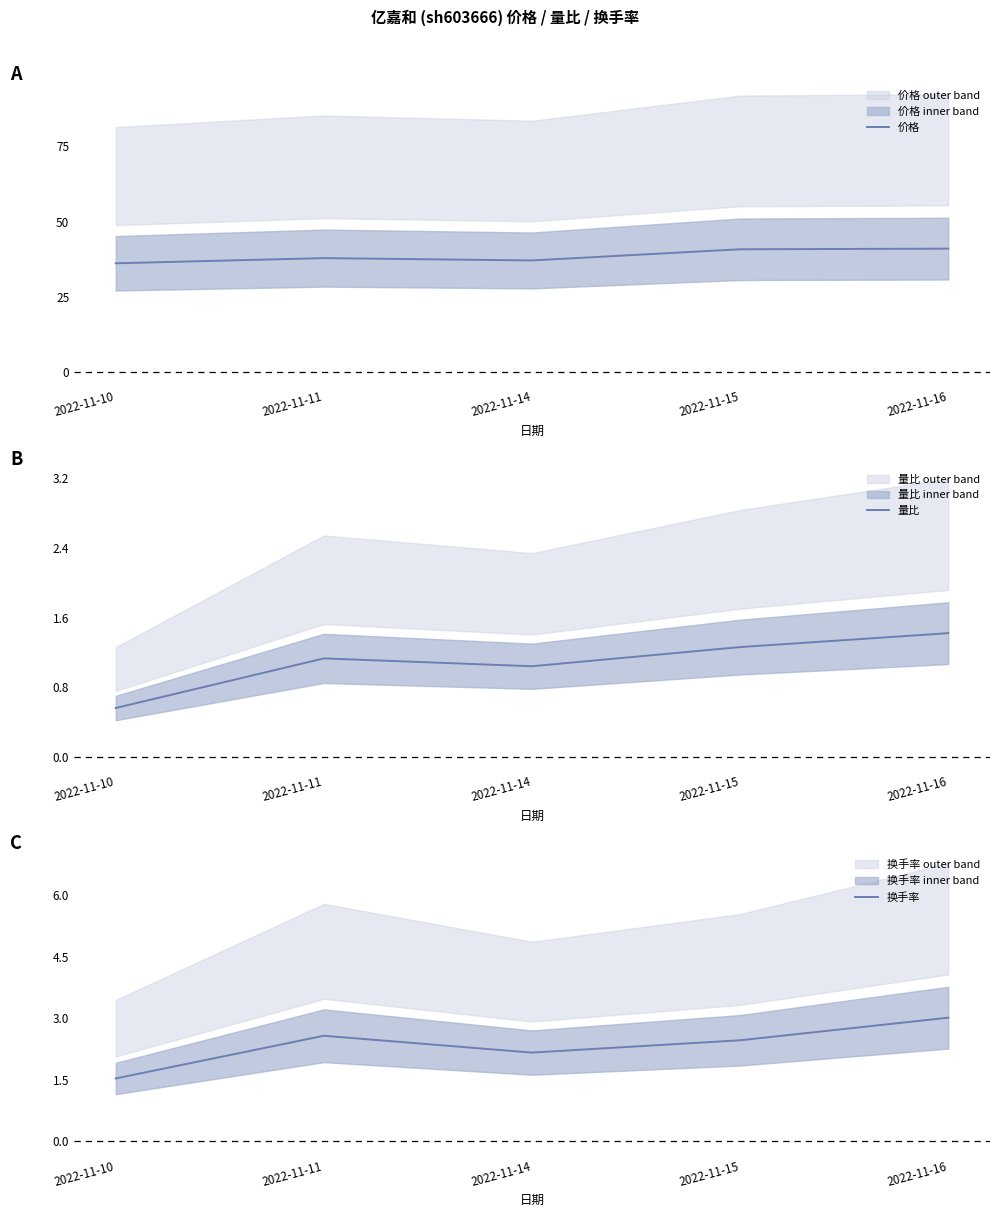

True or false: 量比 and 换手率 intersect in this chart.

False